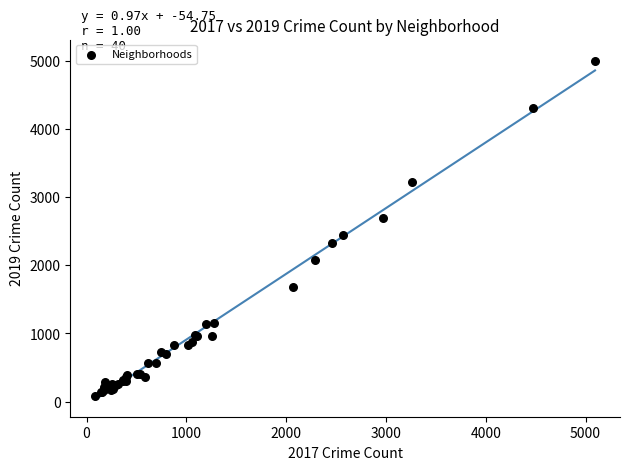

What Y value in the scatter plot is closest to 2542?

2441